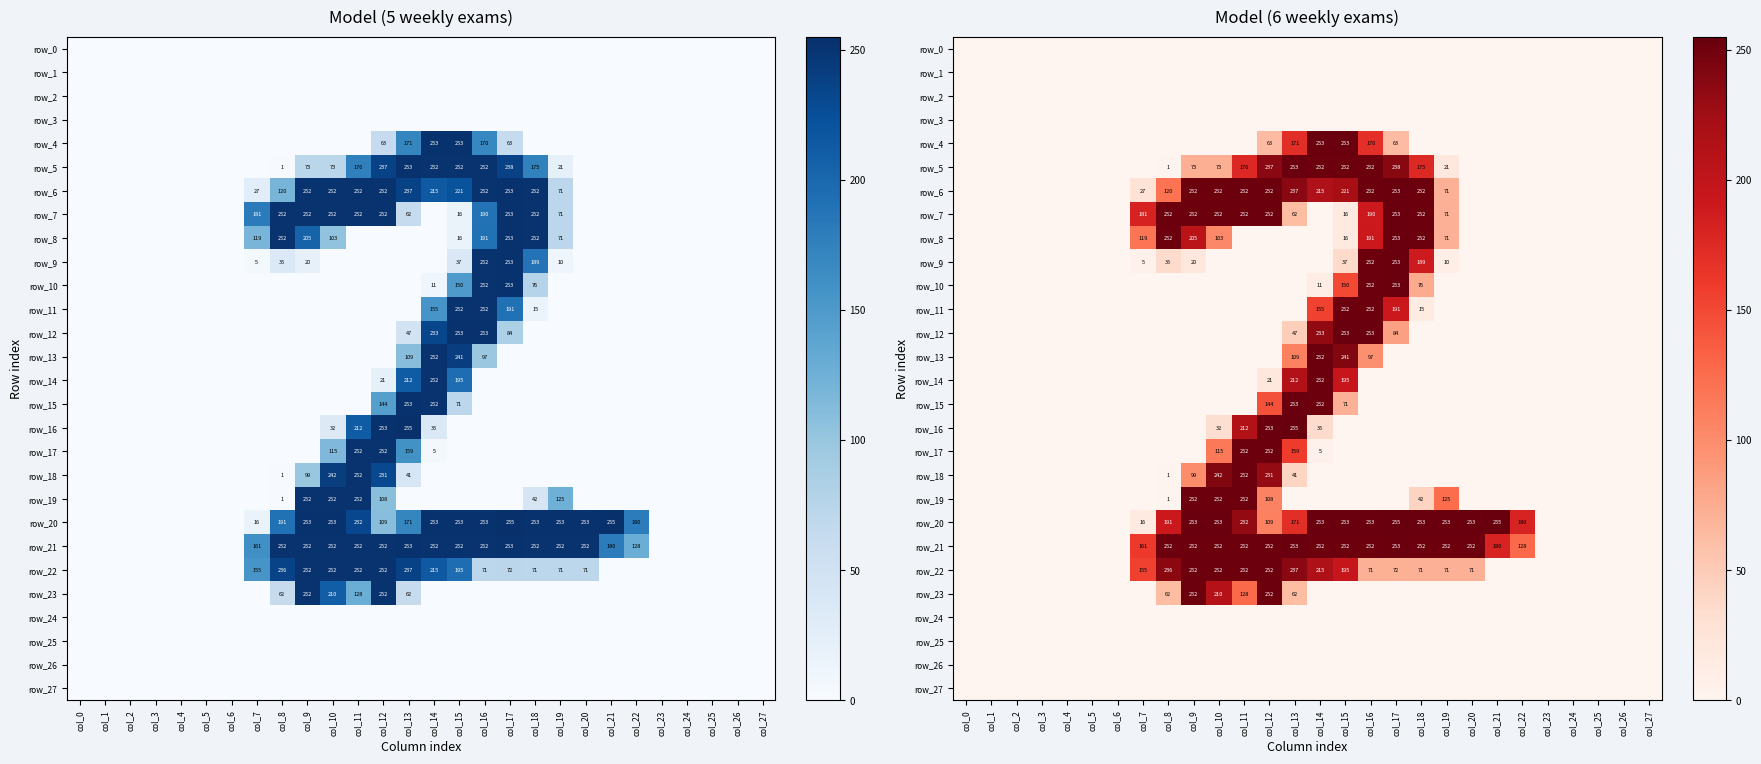

What is the maximum value for row_6?

253